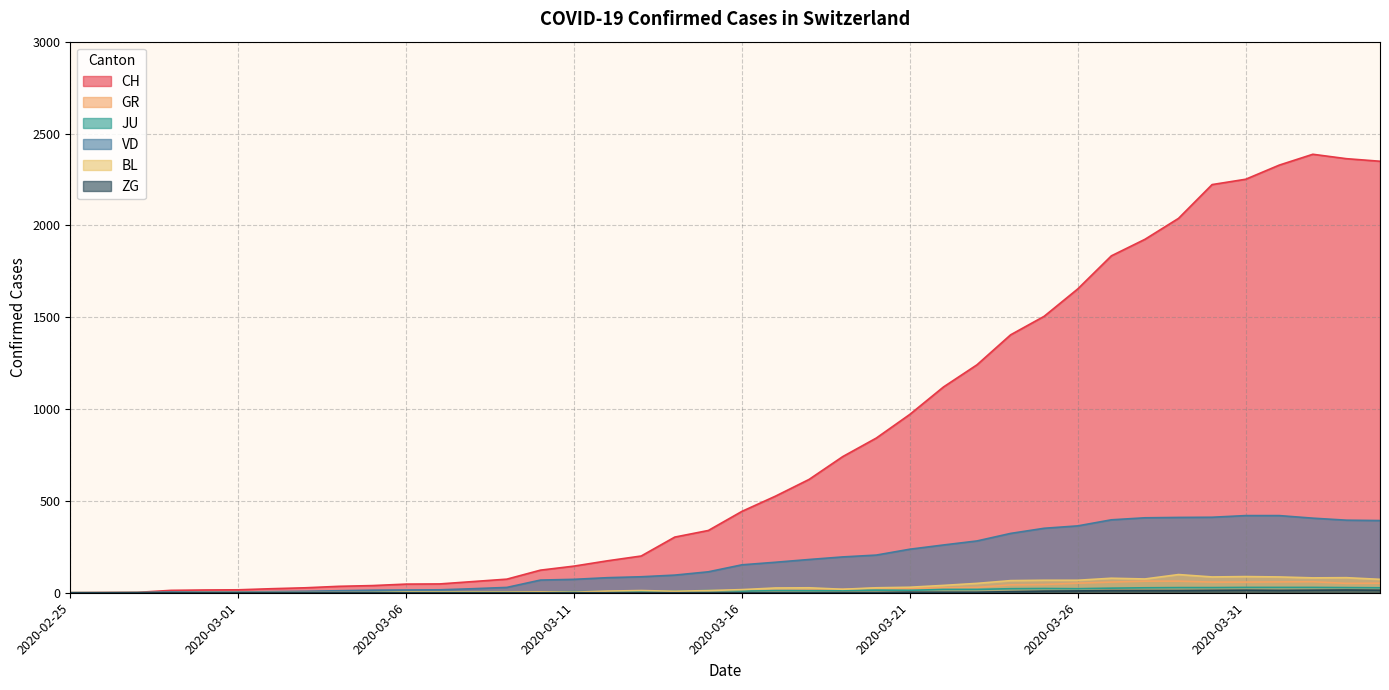

Does the chart display data point markers on the line(s)?

No